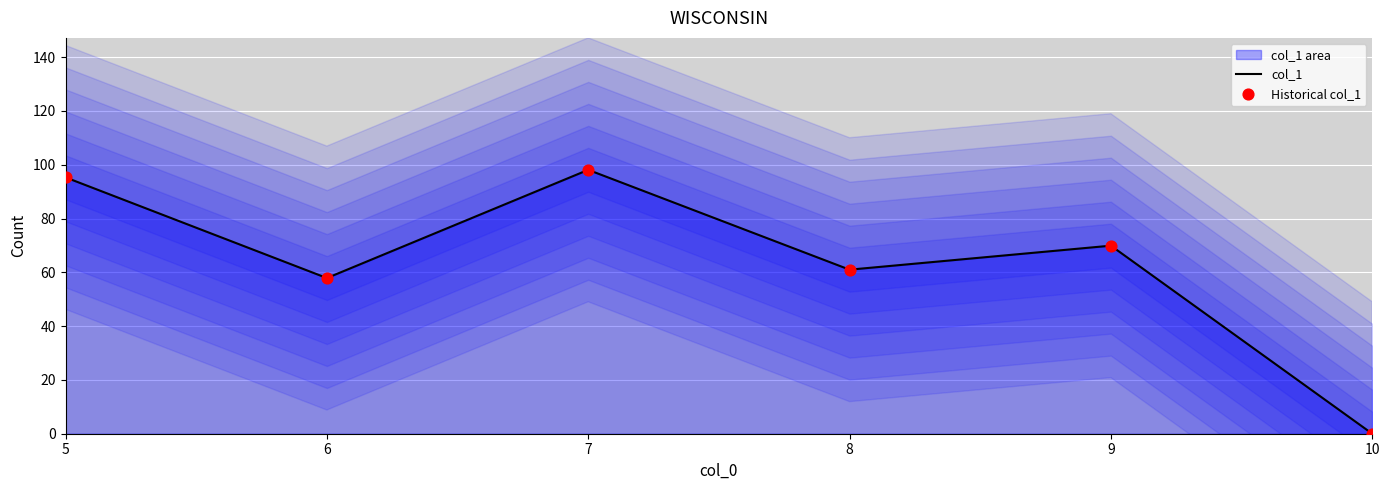

Which series contains the highest Y value?

col_1